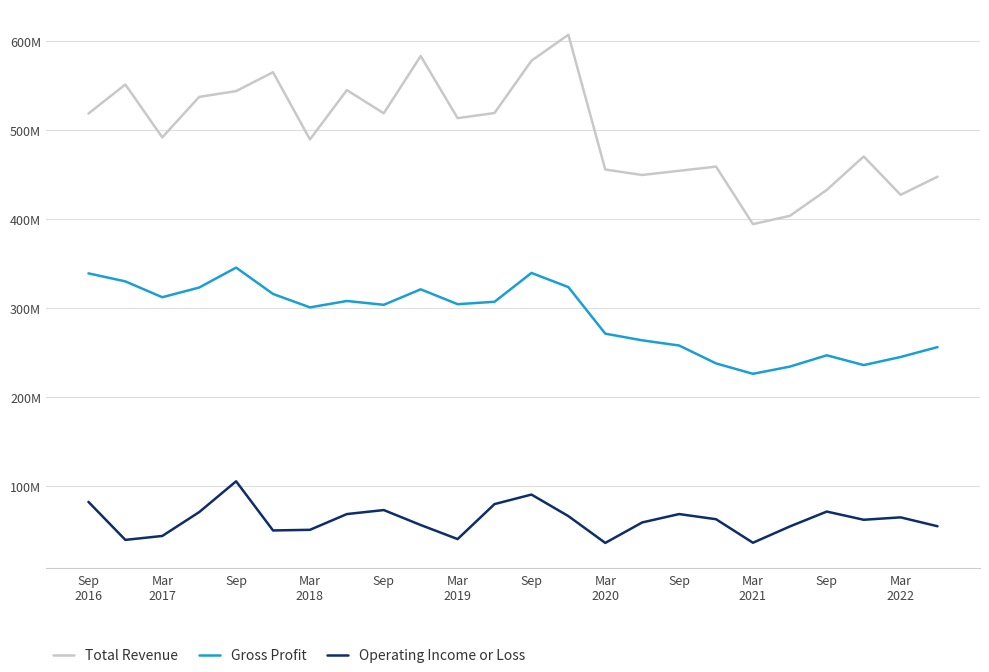

What are all the series names shown in the legend?

Total Revenue, Gross Profit, Operating Income or Loss